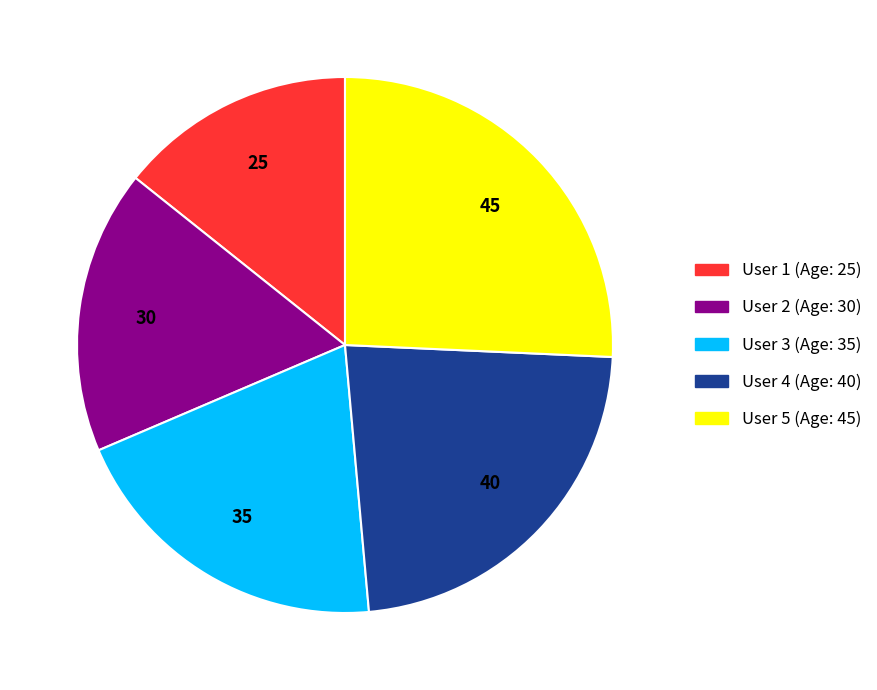

Between User 1 and User 4, which is larger?

User 4